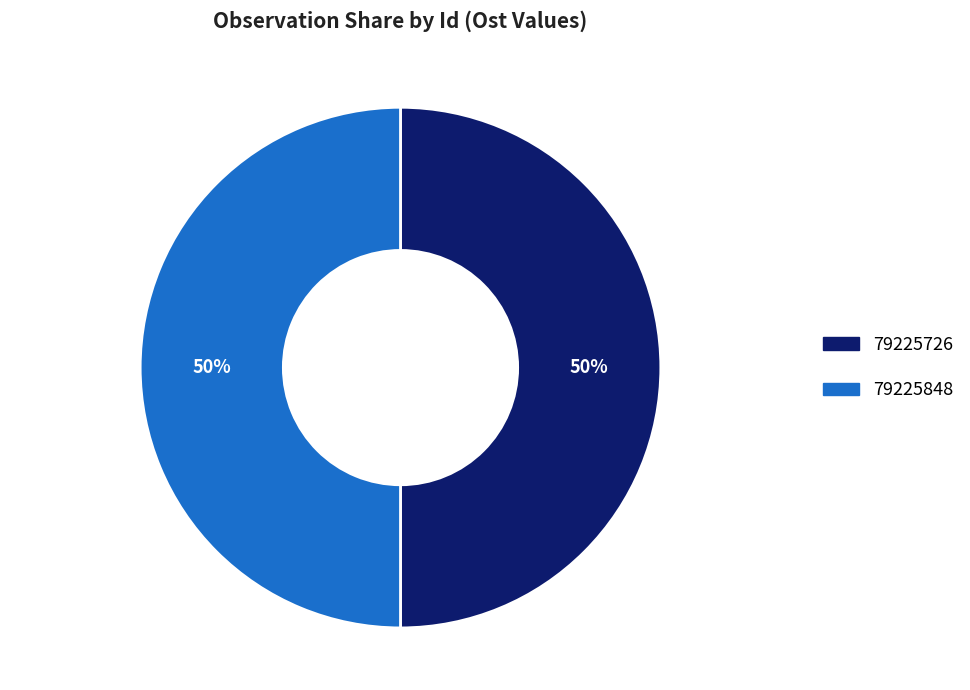

True or false: 79225726 accounts for 50% of the total.

True